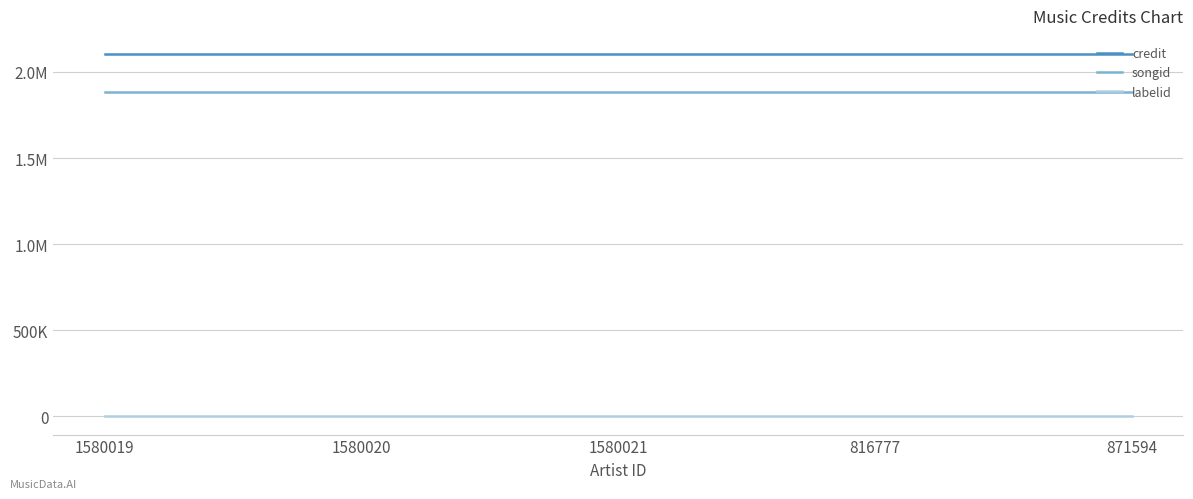

Reading left to right, what are all the values shown in this chart?

credit: 1580019=2104022	1580020=2104022	1580021=2104022	816777=2104022	871594=2104022
songid: 1580019=1882191	1580020=1882191	1580021=1882191	816777=1882191	871594=1882191
labelid: 1580019=198	1580020=198	1580021=198	816777=198	871594=198